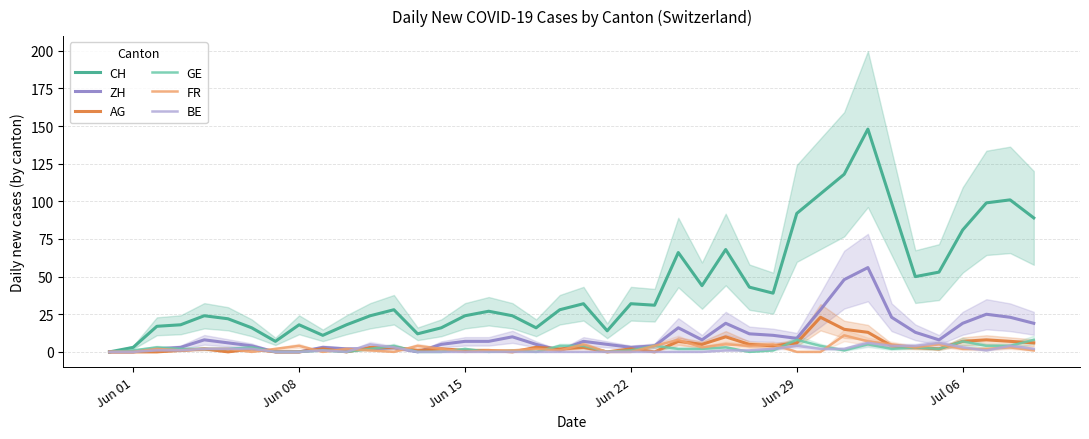

What is the difference between the maximum and minimum values in the AG series?

23